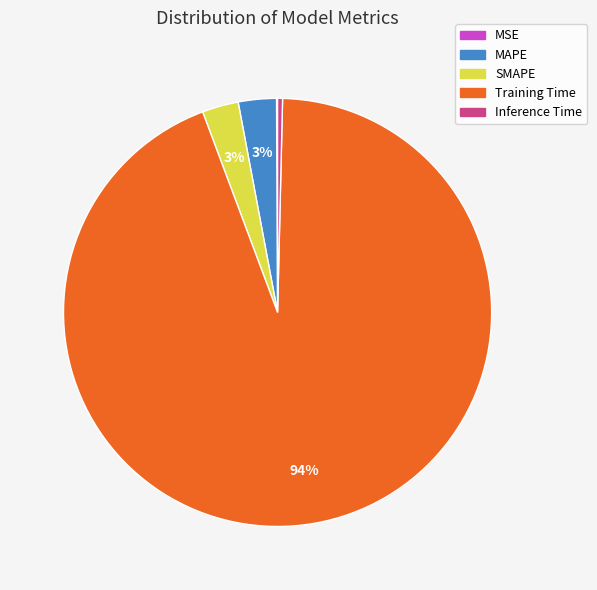

Which category has the biggest portion of the pie?

Training Time